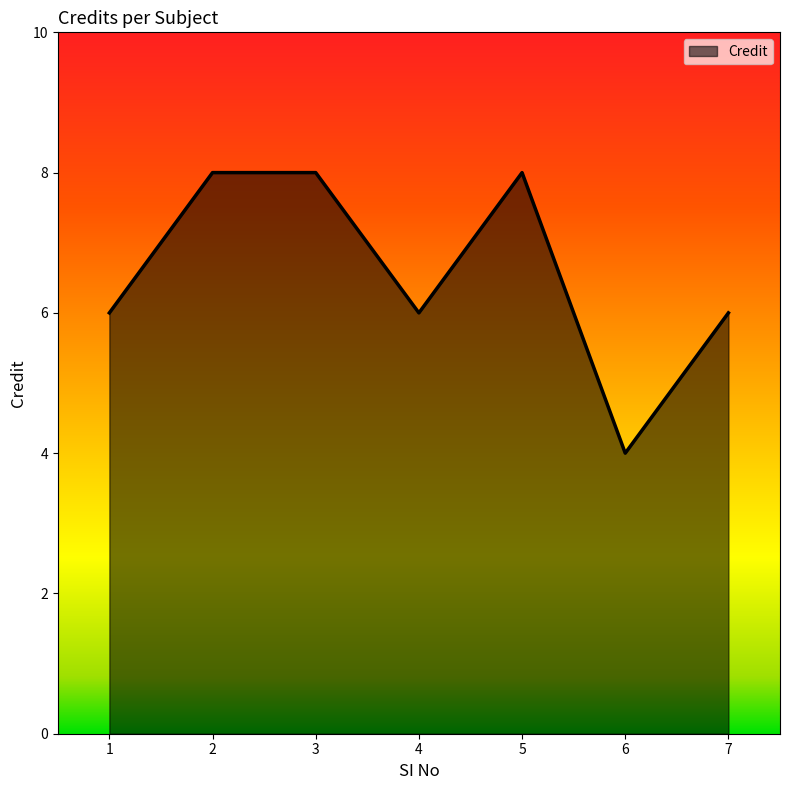

Reading right to left, list all the values displayed in this chart.

7=6	6=4	5=8	4=6	3=8	2=8	1=6